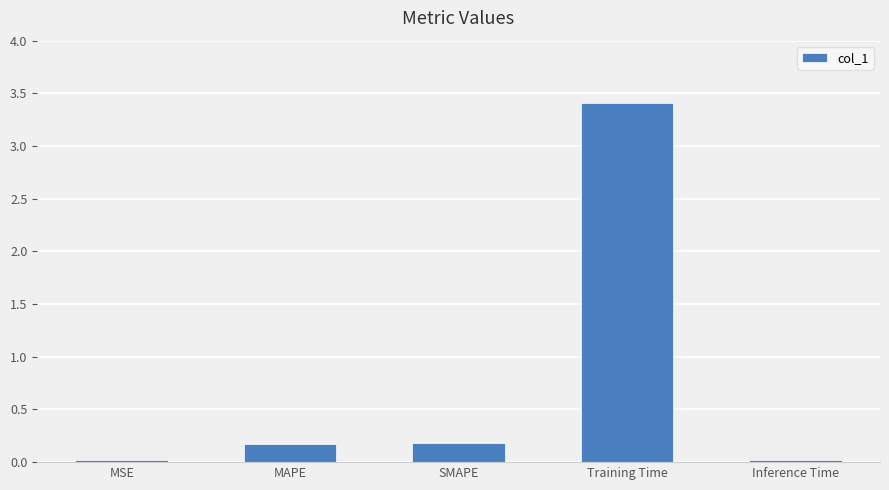

What is the sum of all values?

3.8